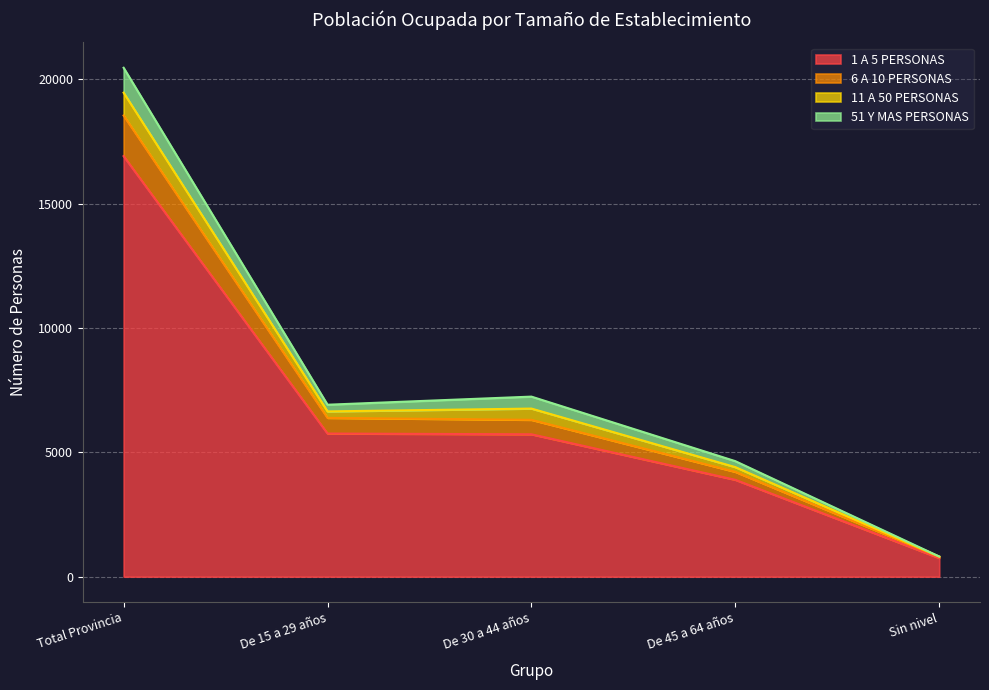

Between De 45 a 64 años and Total Provincia, which is larger?

Total Provincia